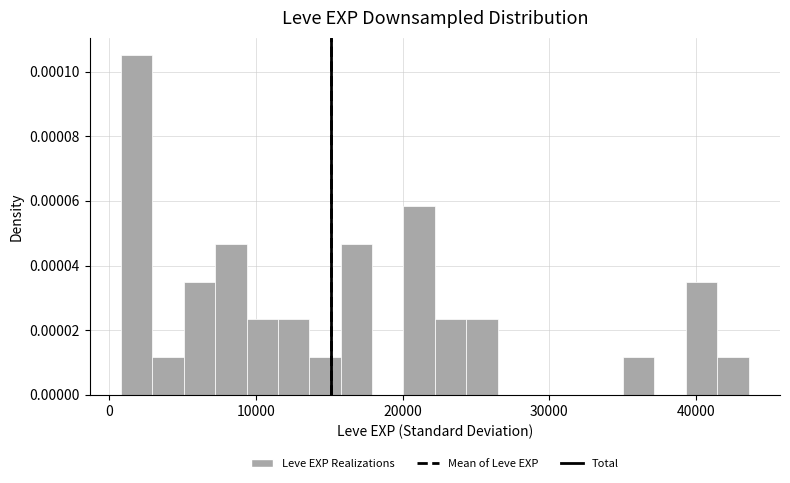

Read against the x-axis, roughly where is the centre of the tallest bar?

2000